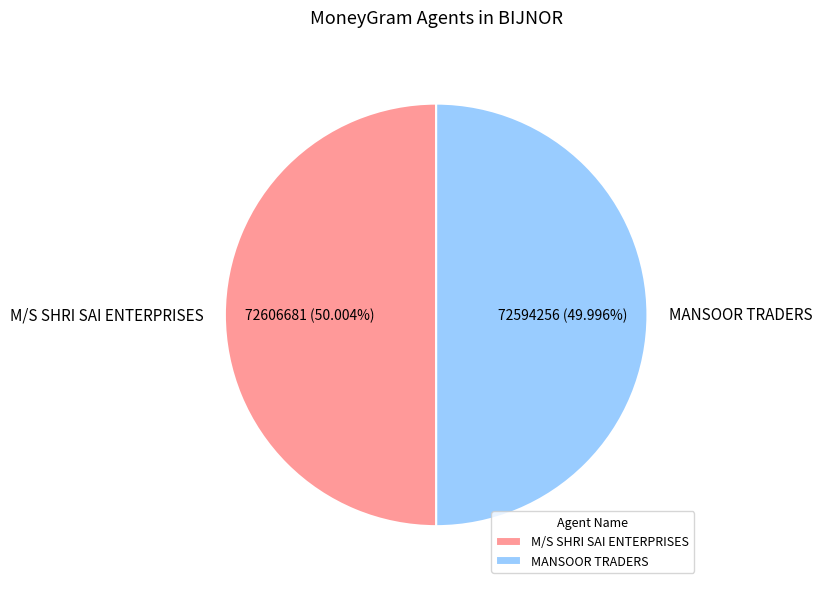

Do MANSOOR TRADERS and M/S SHRI SAI ENTERPRISES together represent more than half of the pie?

Yes